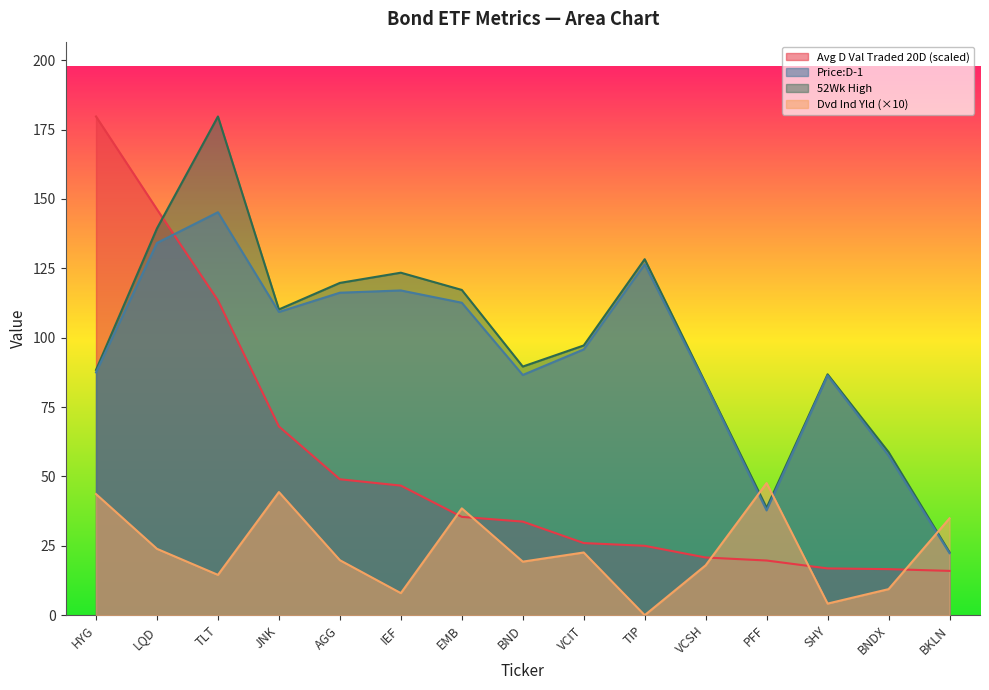

How many interior local valleys does the Price:D-1 series have?

3